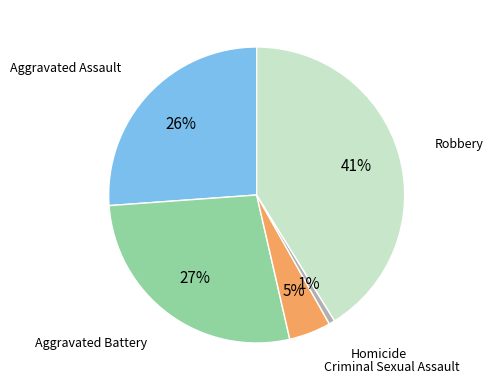

To the nearest percent, what is the combined percentage of Homicide and Aggravated Assault?

27%